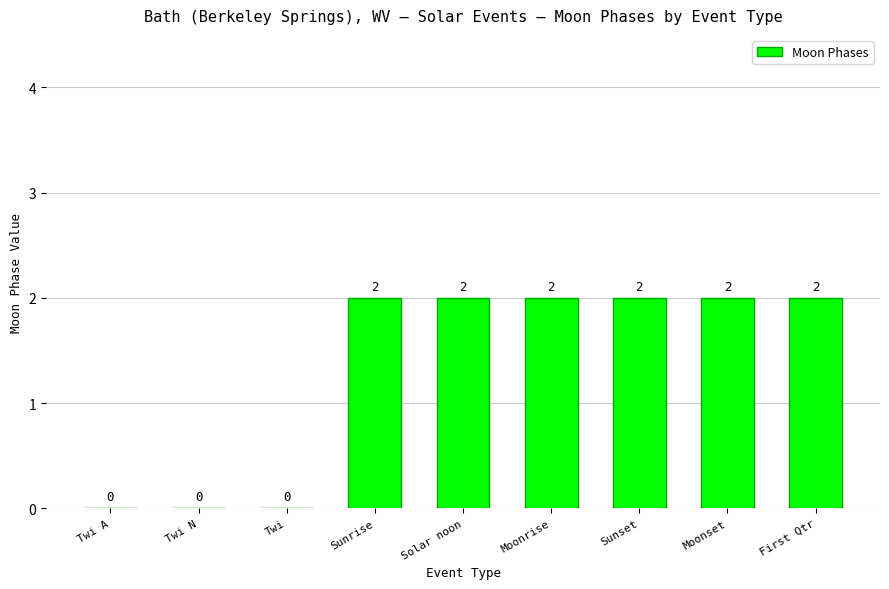

Are the bars horizontal?

No